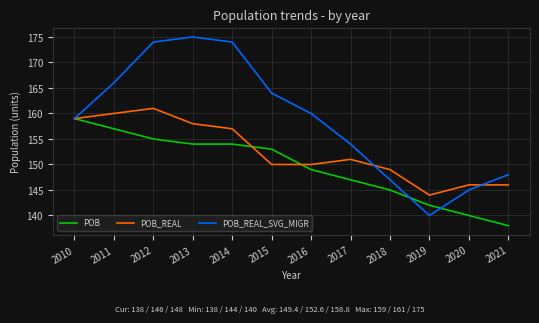

True or false: POB has a value of 154 at 2014.

True